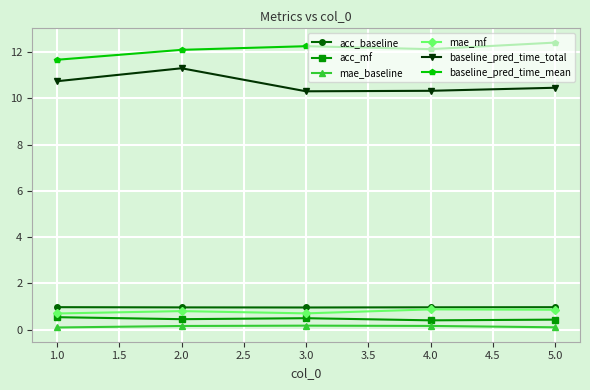

Where does the baseline_pred_time_mean series first go above 12?

2.0